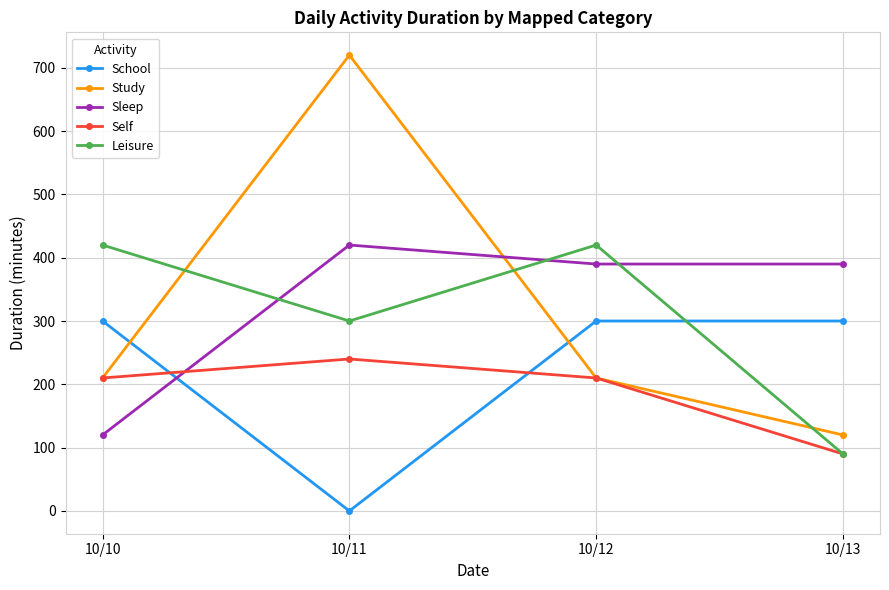

Which series has the largest range (max minus min)?

Study